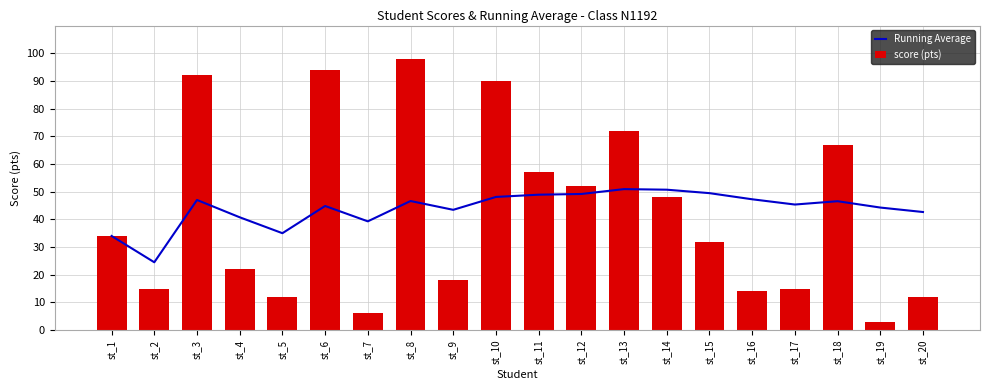

At which label does score (pts) reach its peak?

st_8